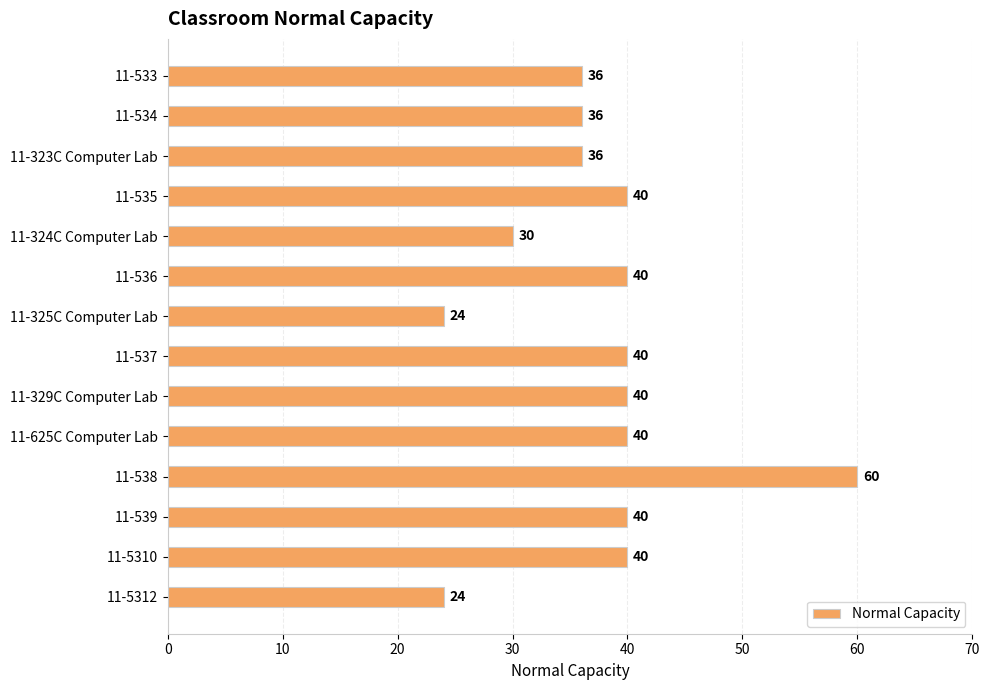

Count the values in the range 36 to 40.

10